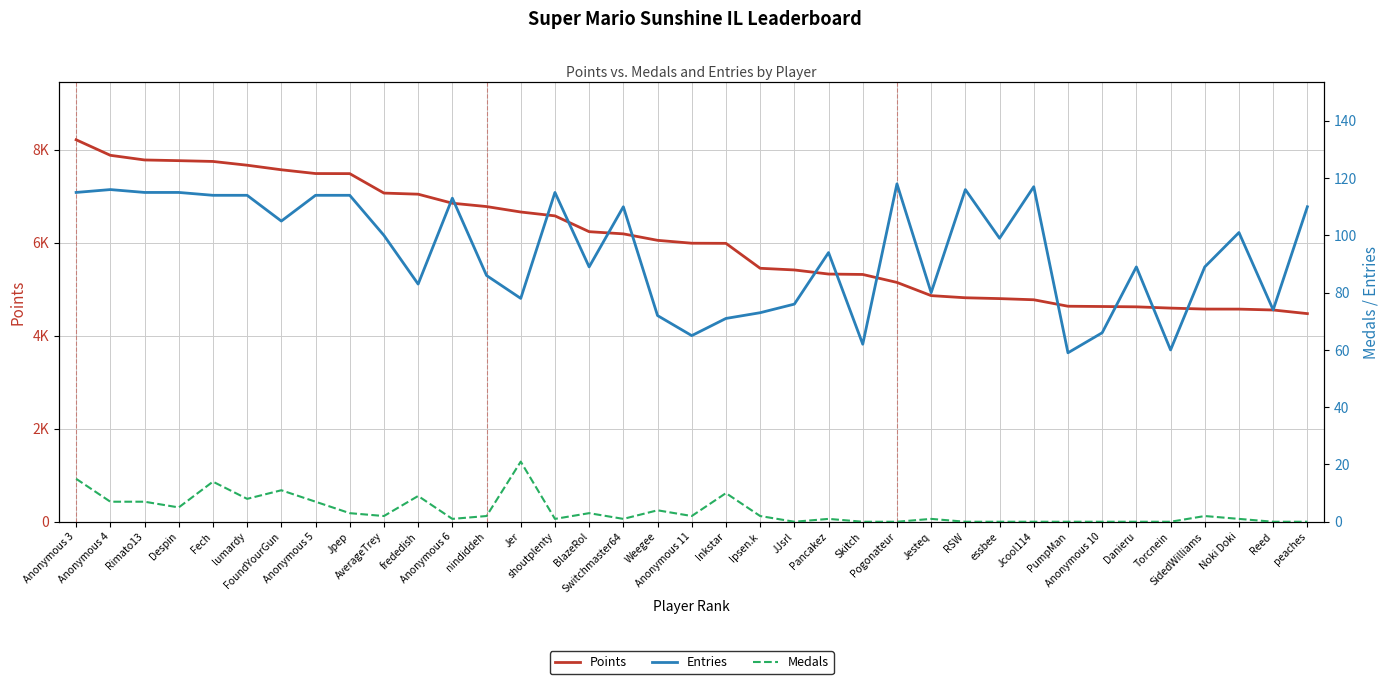

The Points series shows 4721 at Jpep. True or false?

False